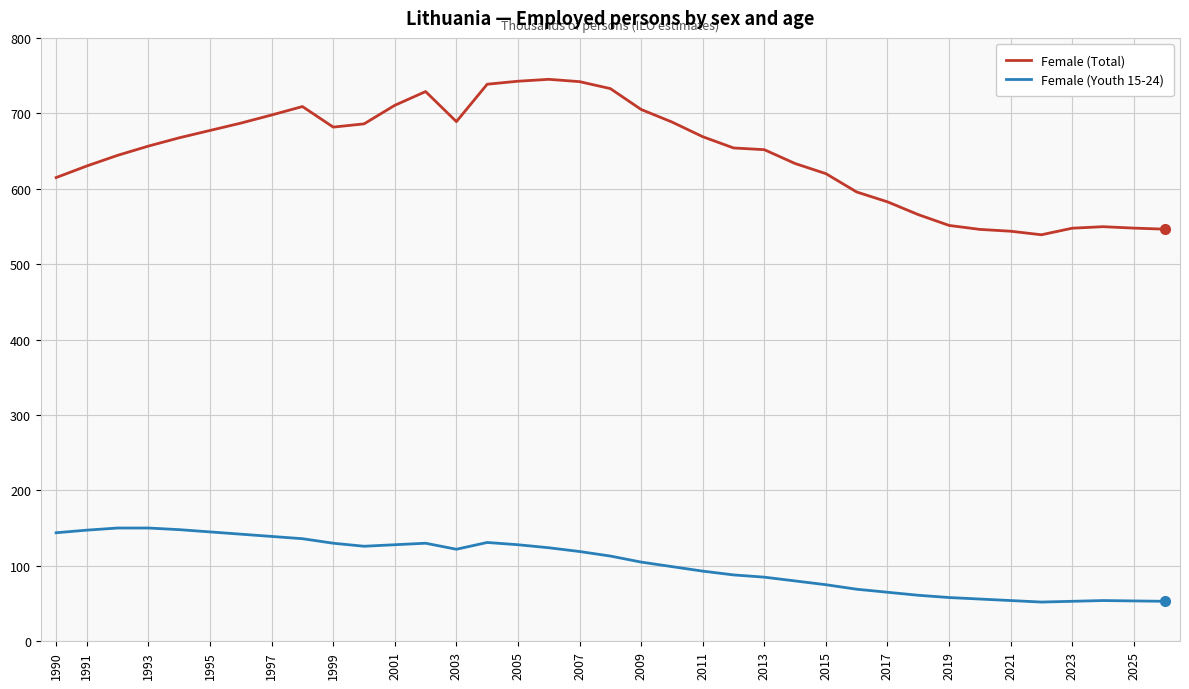

True or false: Female (Total) and Female (Youth 15-24) intersect in this chart.

False